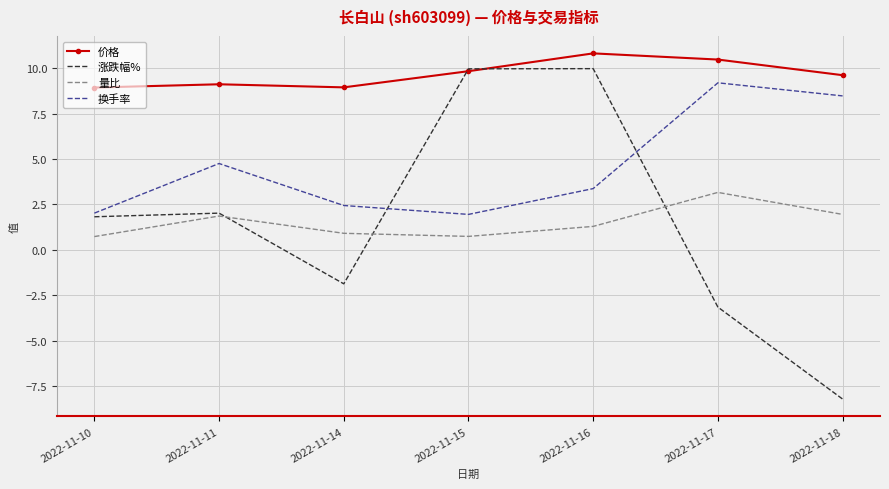

At 2022-11-16, list the series in order from largest to smallest.

价格, 涨跌幅%, 换手率, 量比